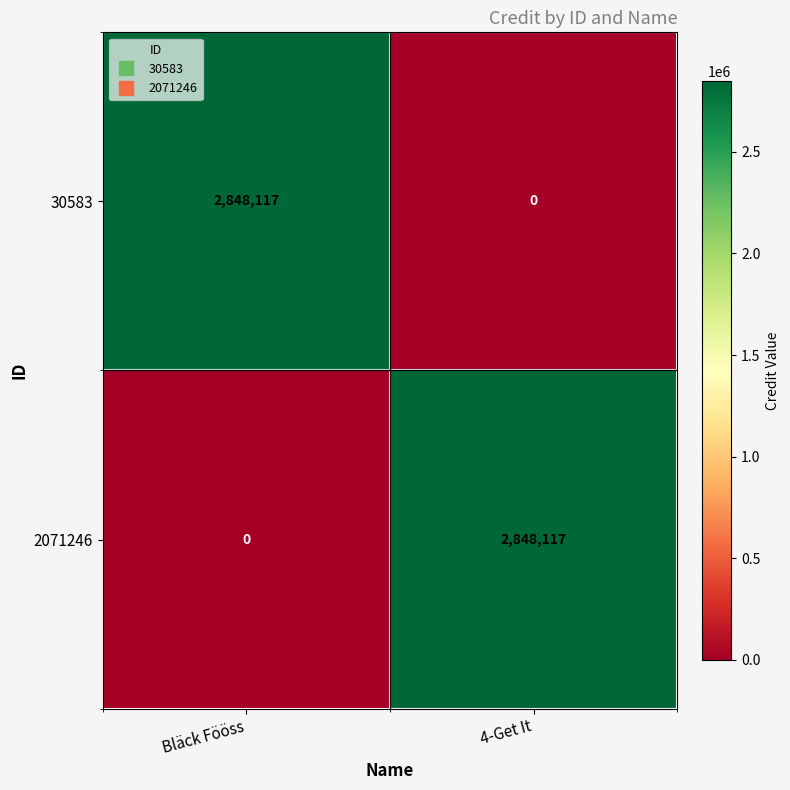

What is the total value across all series at 4-Get It?

2848117